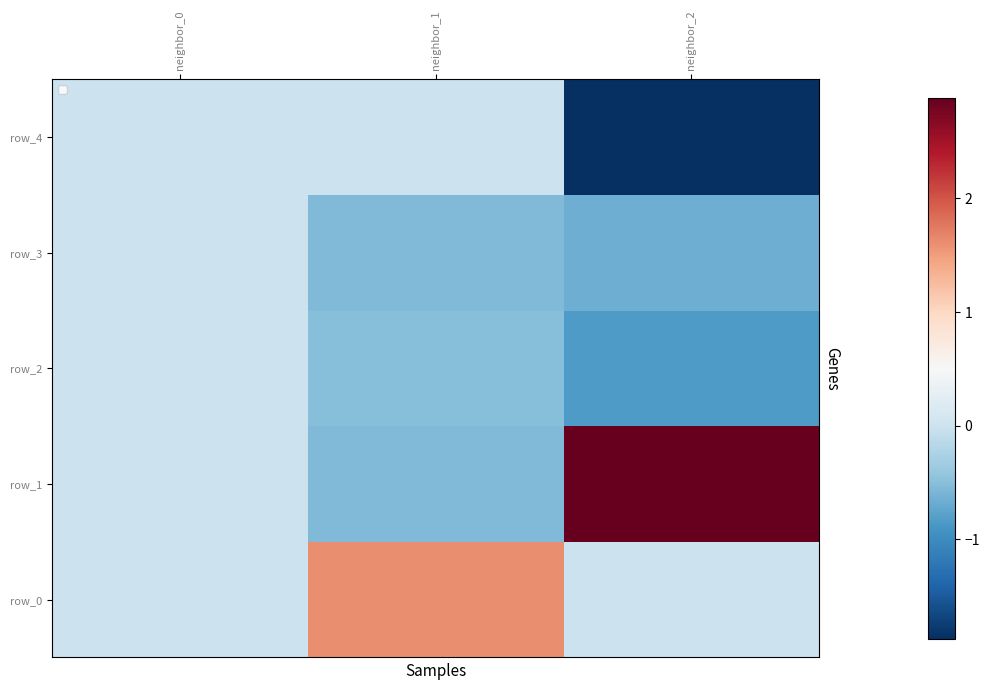

At which category is the sum across all series the highest?

neighbor_1